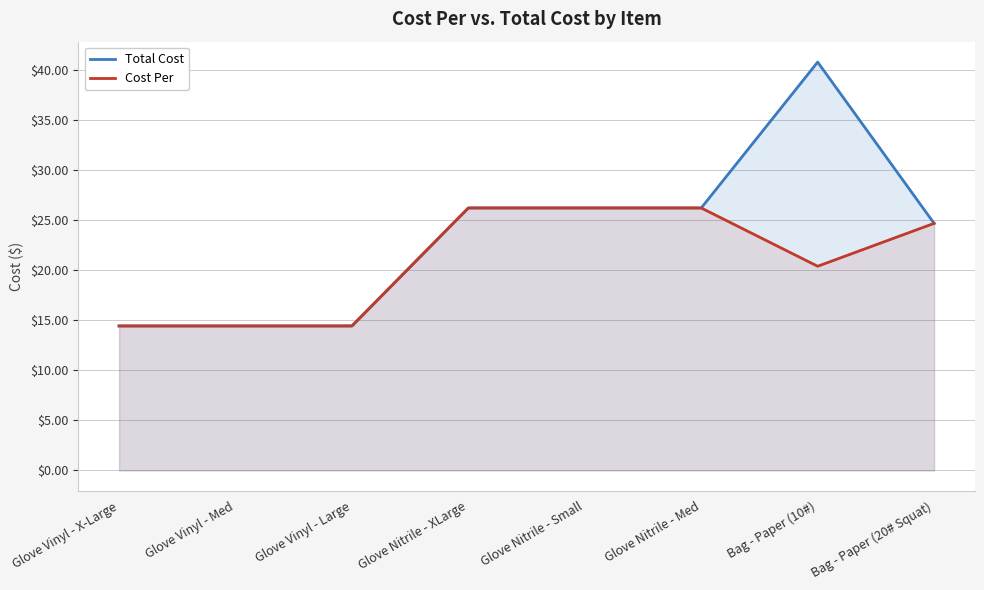

What is the sum of the Total Cost values at Glove Nitrile - Med and Glove Nitrile - XLarge?

52.5